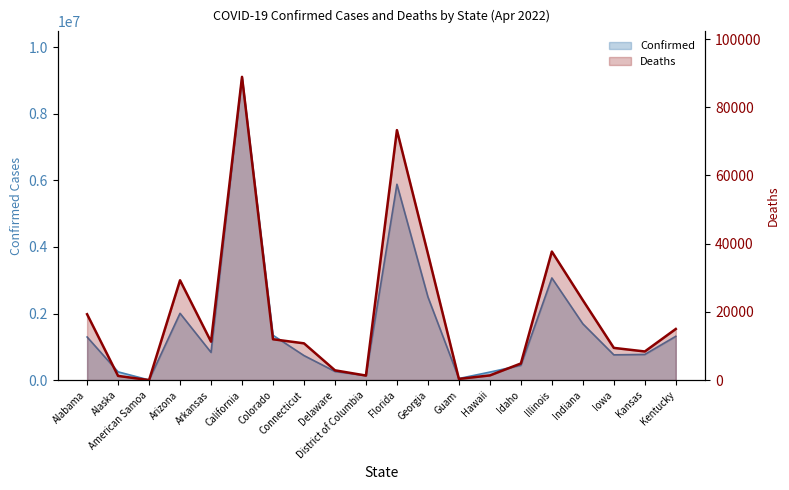

How many data points are less than 11265?

10